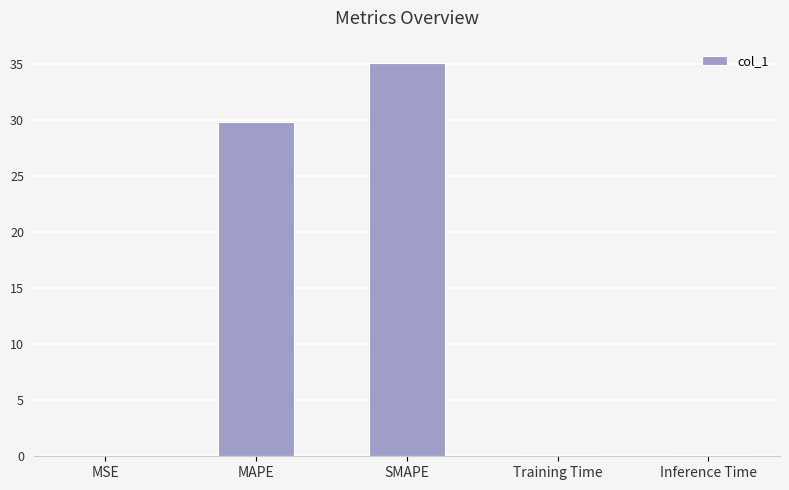

Which category has the highest value across all series?

SMAPE